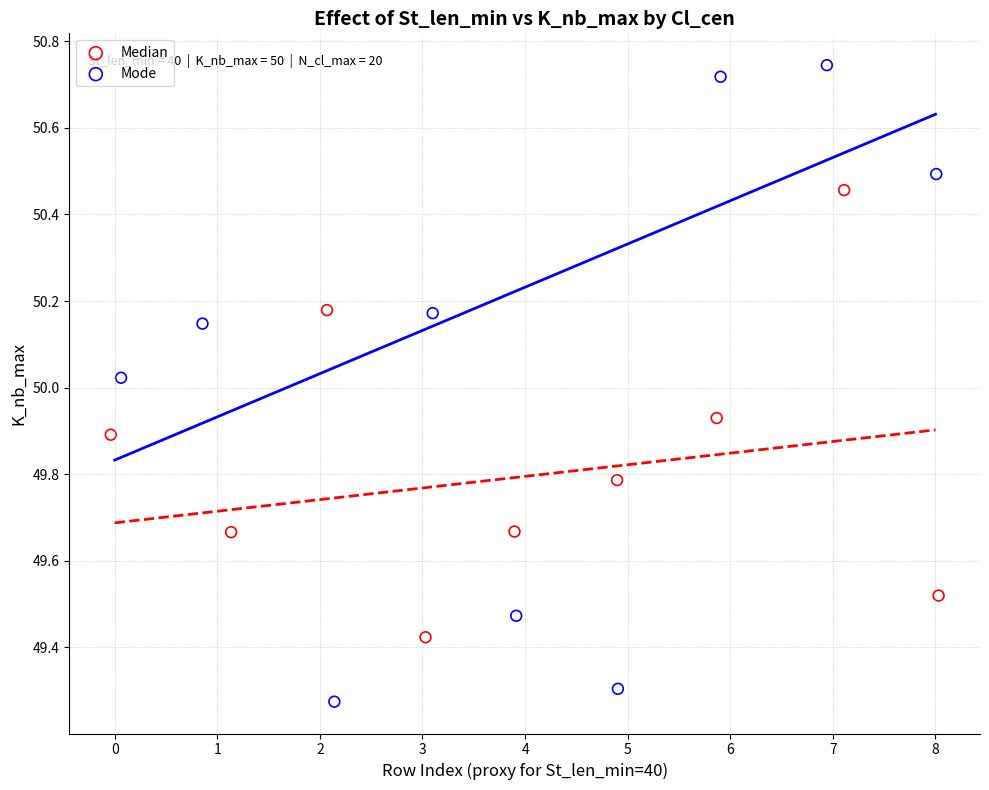

Which series contains the lowest Y value?

Mode